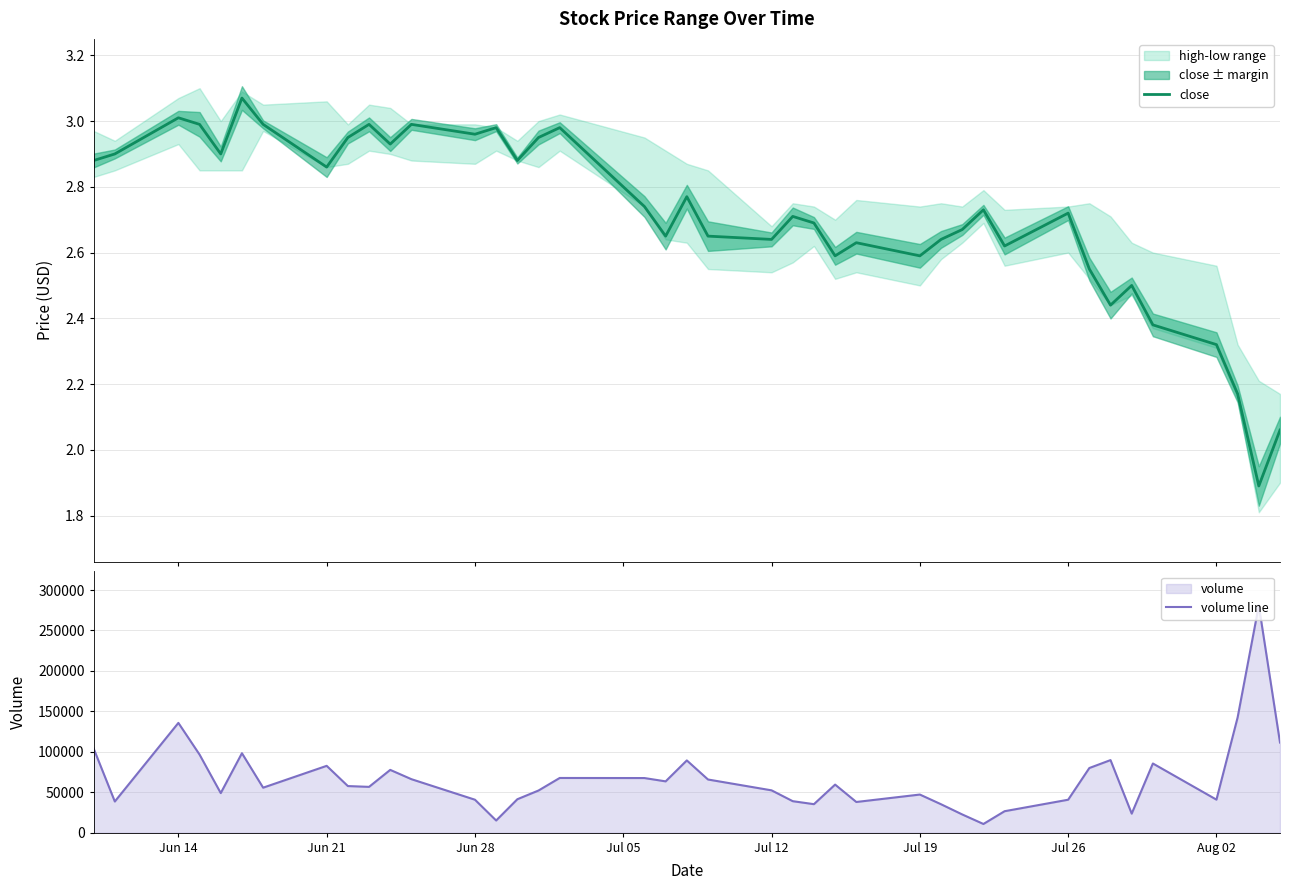

The volume line series shows 43516.5 at 16. True or false?

False